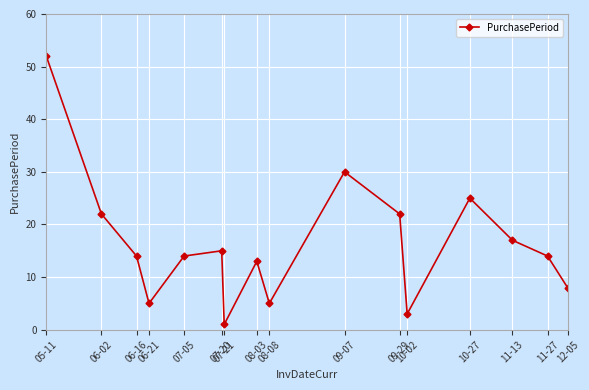

What position from the left is 06-02?

2